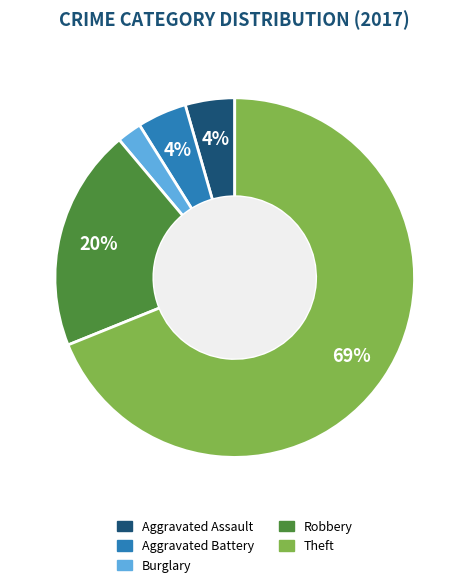

Does any single category account for the majority?

Yes